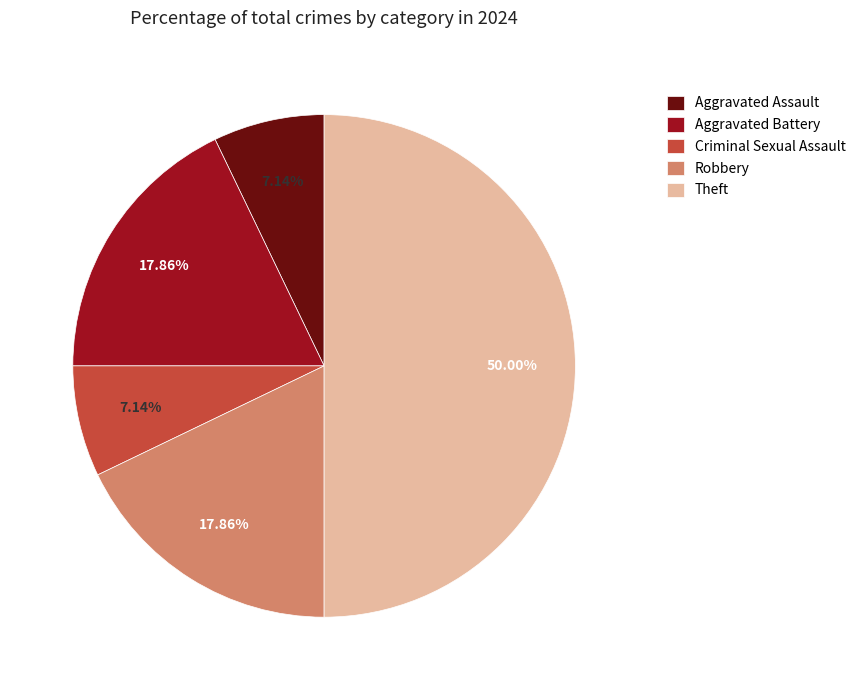

Is Criminal Sexual Assault the majority of the pie?

No